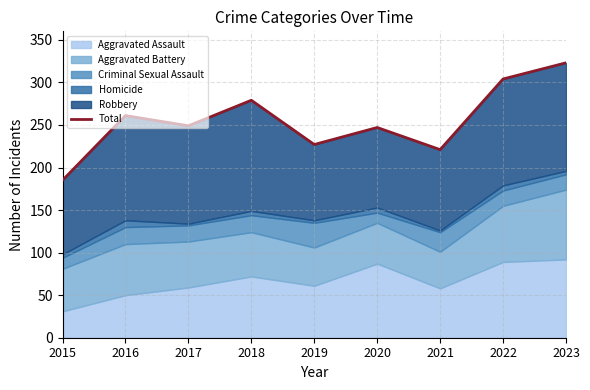

Where does the data first go above 249?

2016